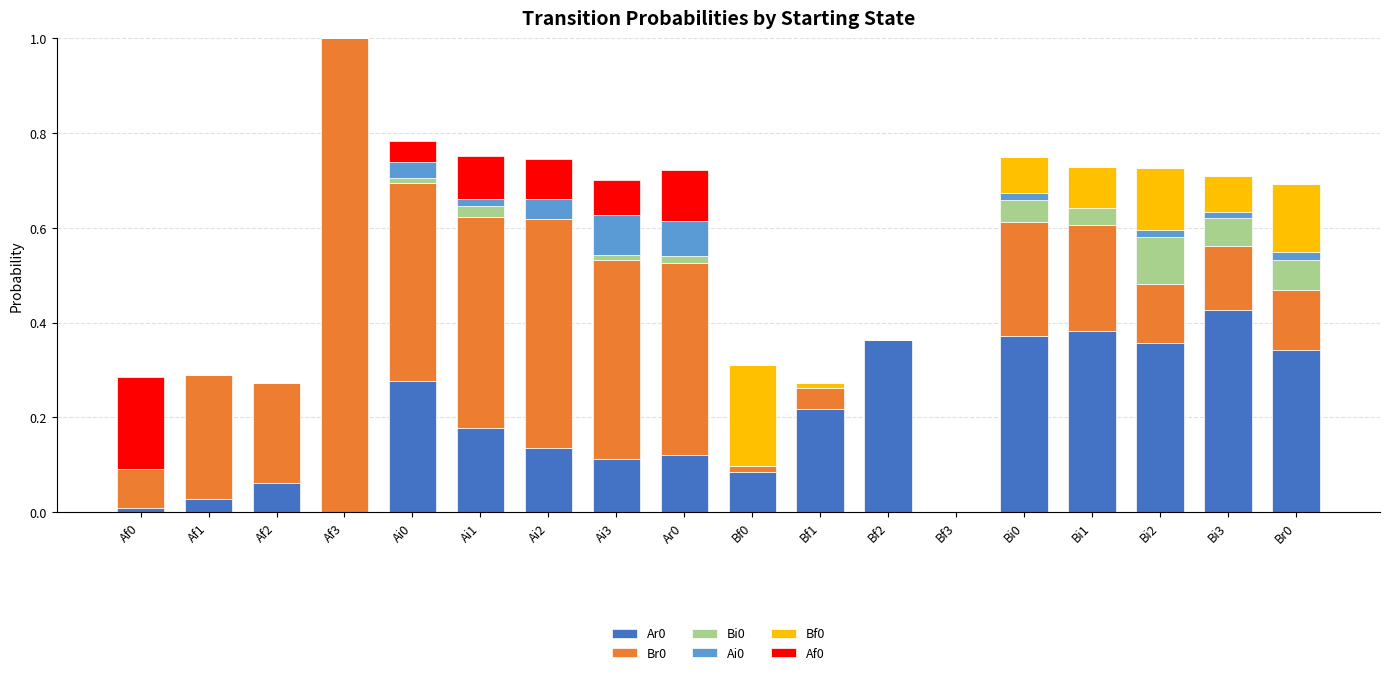

How many categories are shown in the chart?

18